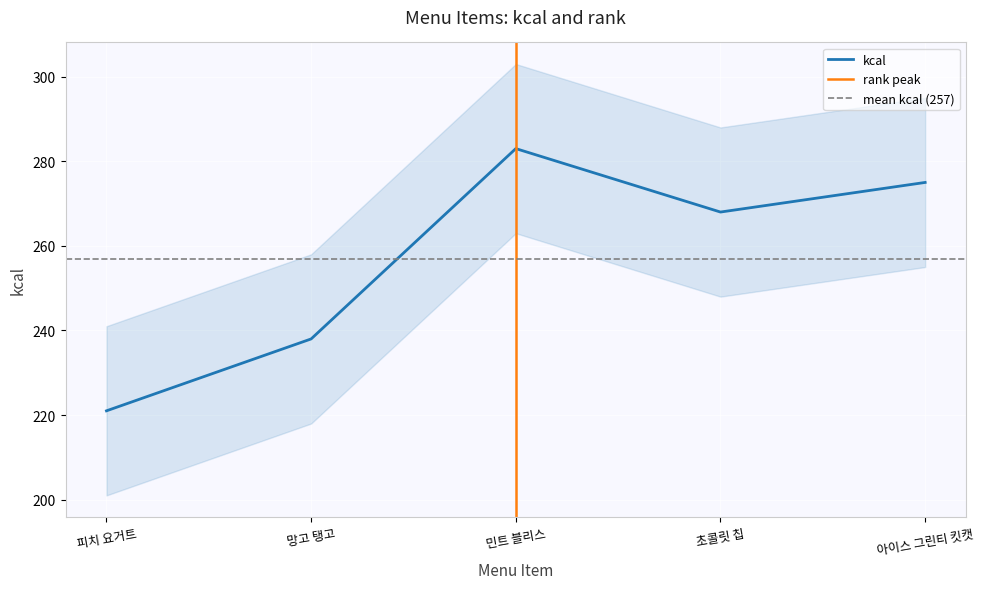

What is the change in value from 망고 탱고 to 아이스 그린티 킷캣?

+37